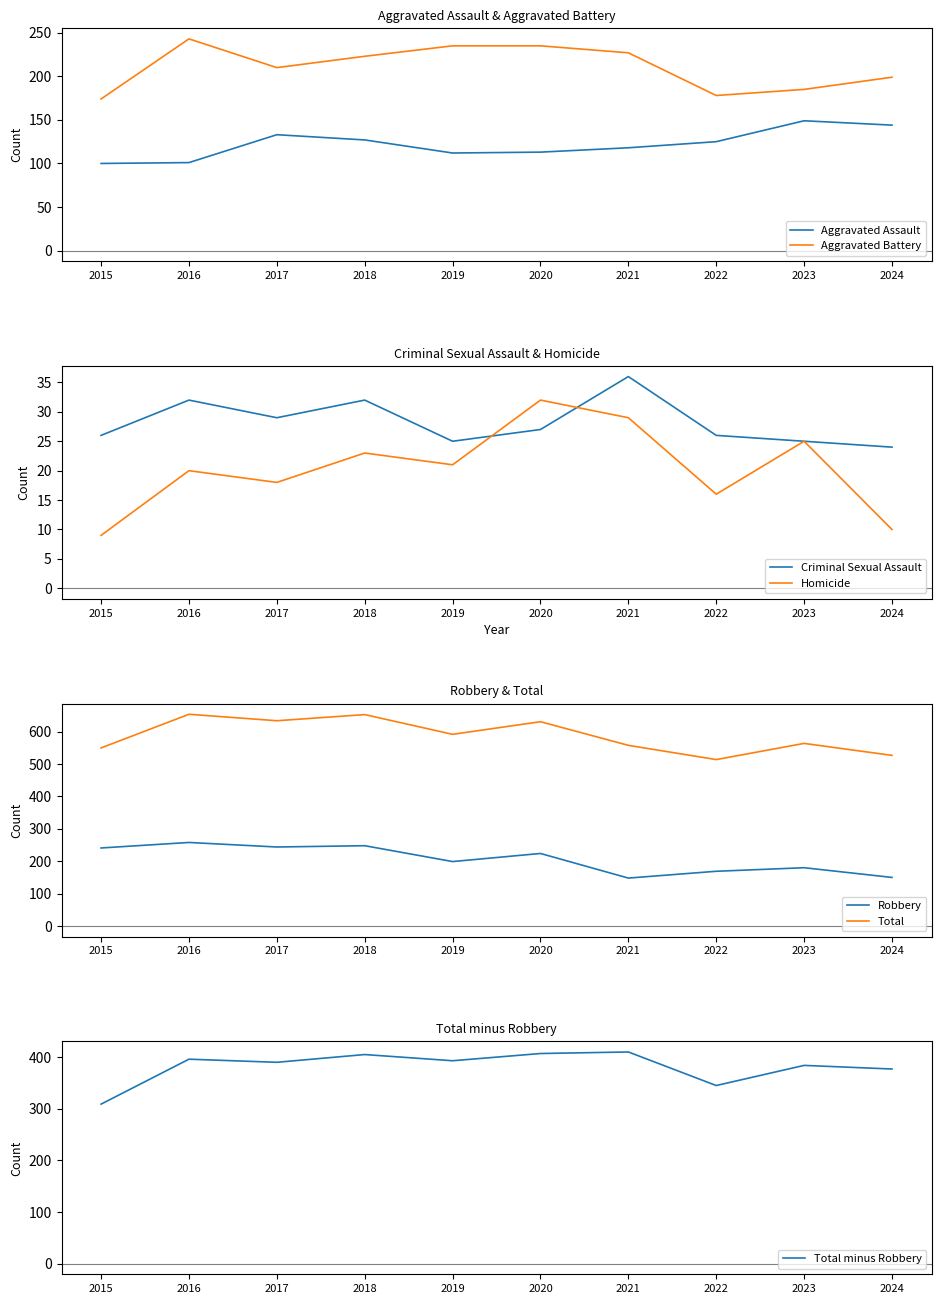

Is it true that Aggravated Assault equals 112 at 2019?

True